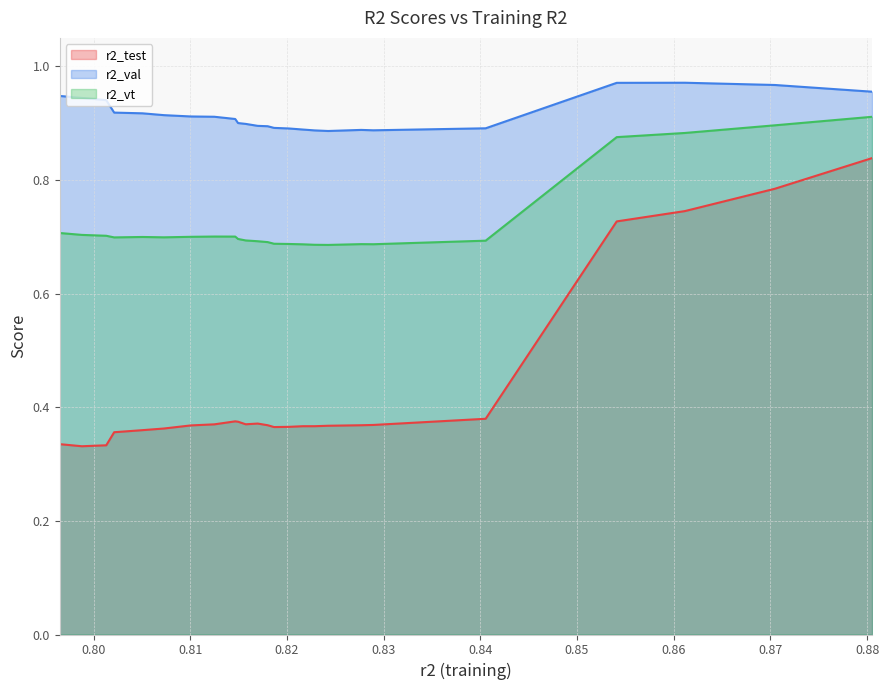

Which series has the largest total across all categories?

r2_val